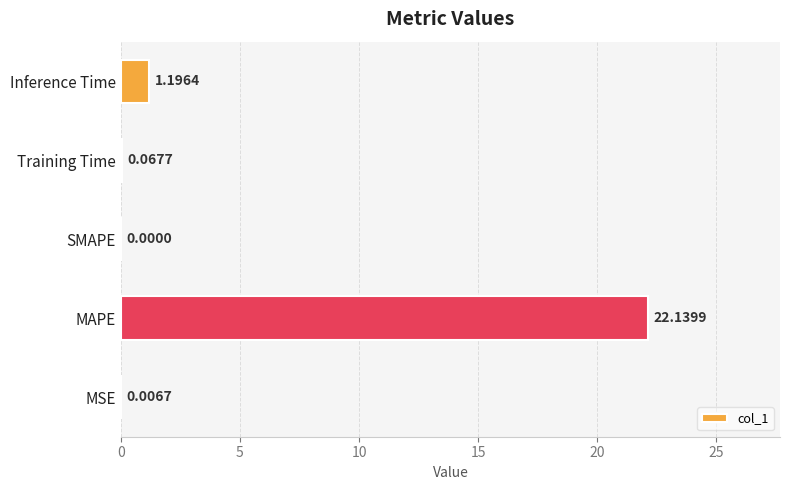

What is the maximum value shown in the chart?

22.1